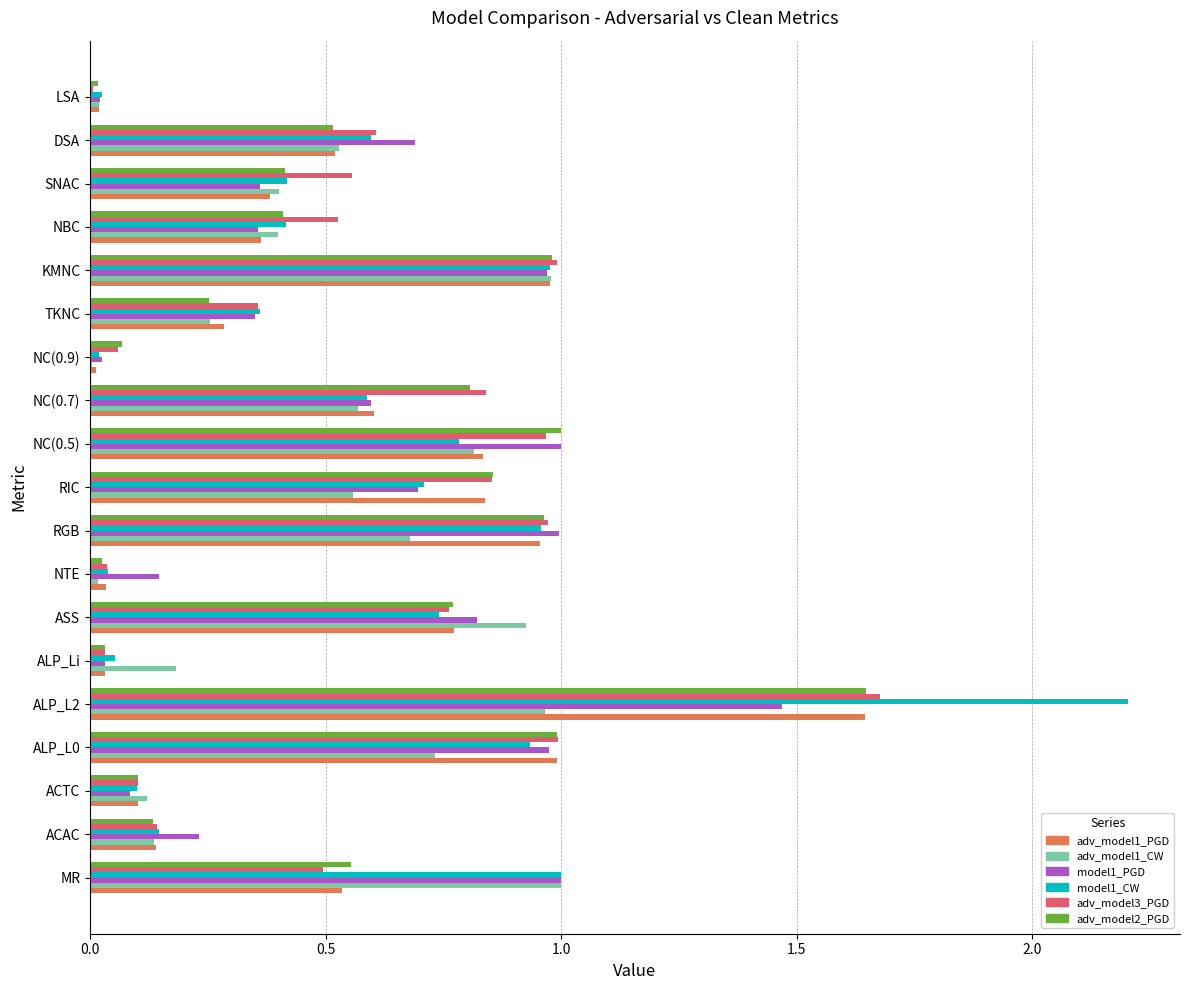

The value of model1_PGD at NTE is 0.1. True or false?

True